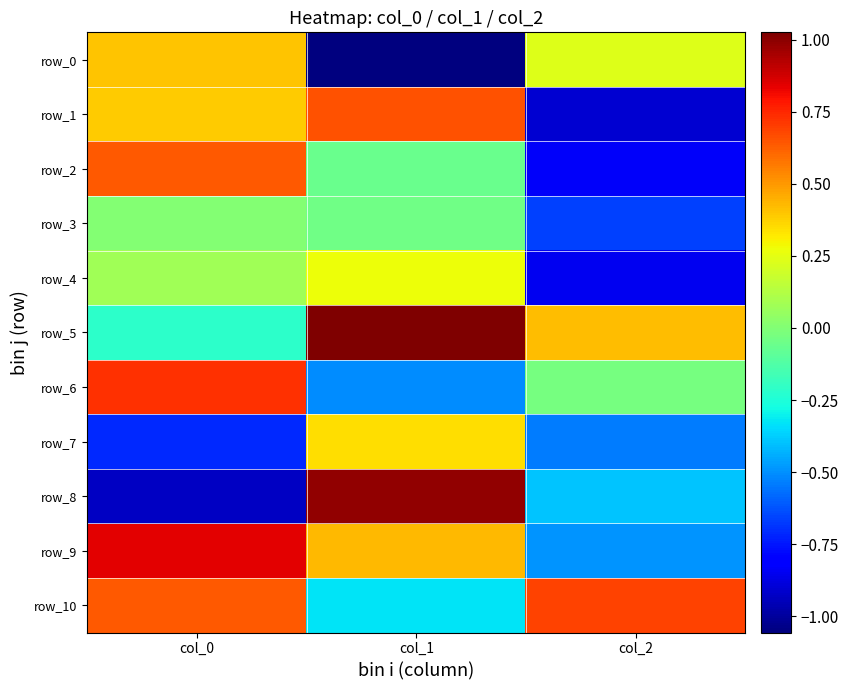

What is the total value across all series at col_1?

1.7